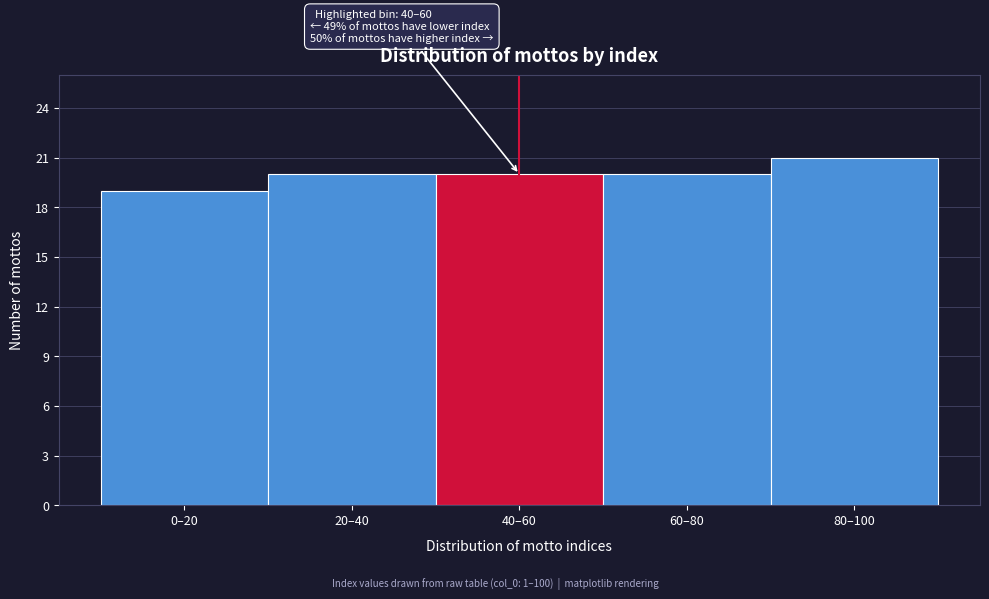

Reading left to right, transcribe all the data shown in this chart.

0–20=19	20–40=20	40–60=20	60–80=20	80–100=21